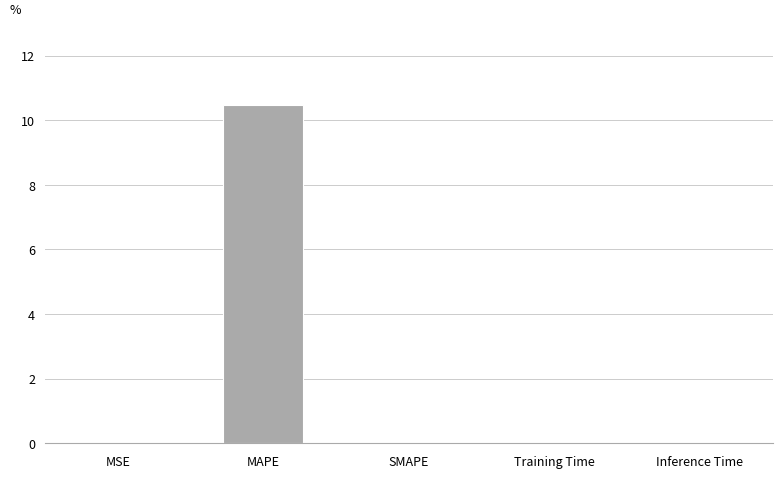

Between Training Time and MAPE, which is larger?

MAPE